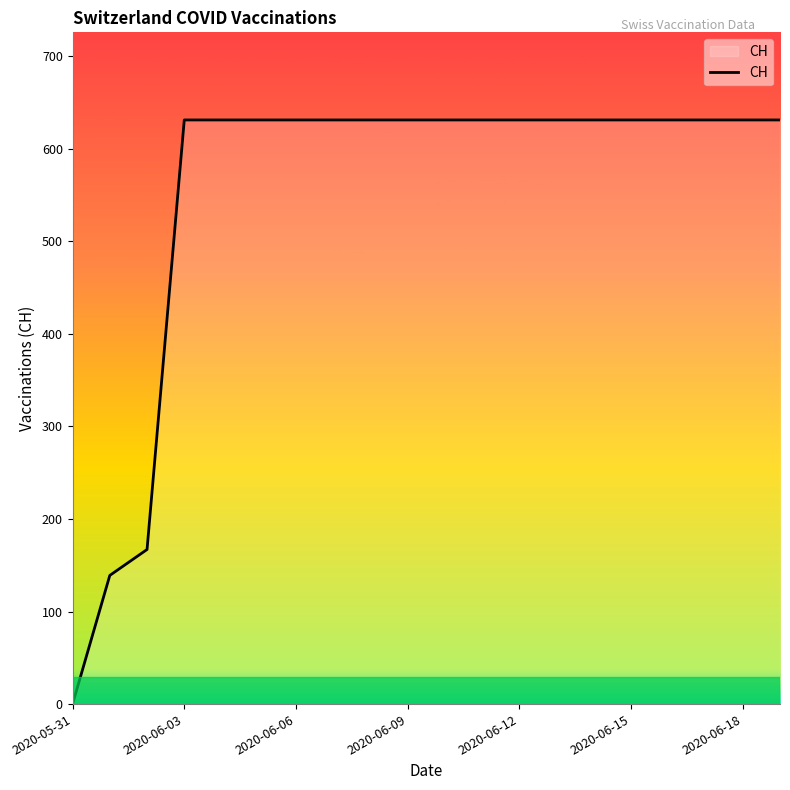

Reading right to left, list all the values displayed in this chart.

631	631	631	631	631	631	631	631	631	631	631	631	631	631	631	631	631	167	139	0